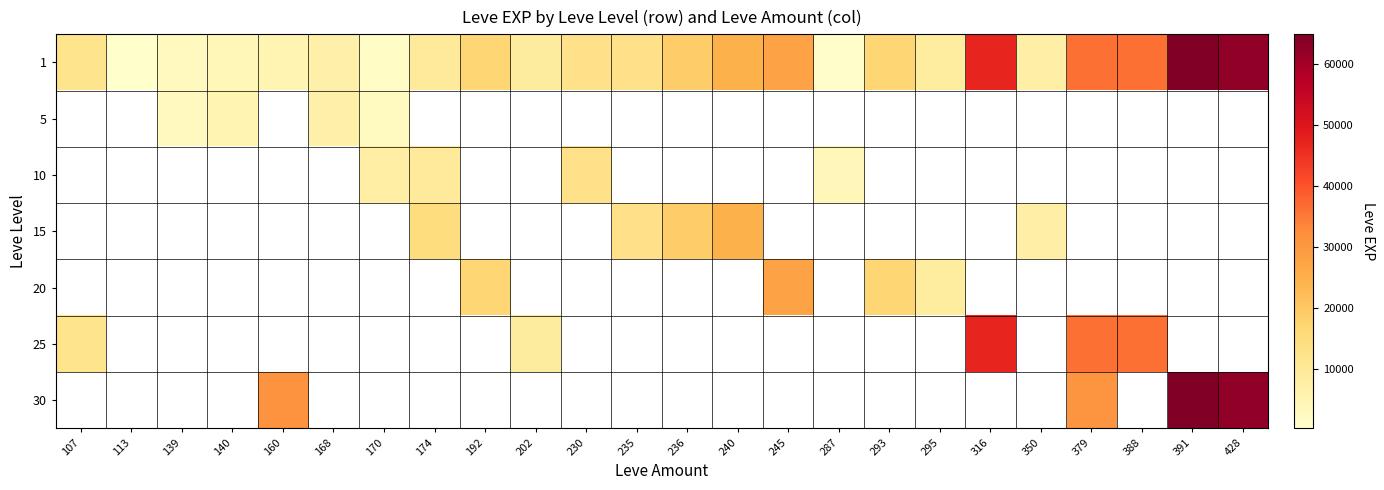

Between 168 and 391, which series saw the biggest shift?

1